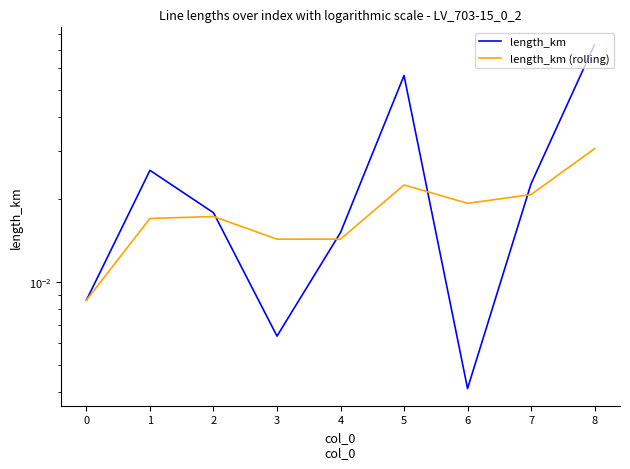

Reading left to right, what are all the values shown in this chart?

length_km: 0.0	0.0	0.0	0.0	0.0	0.1	0.0	0.0	0.1
length_km (rolling): 0.0	0.0	0.0	0.0	0.0	0.0	0.0	0.0	0.0